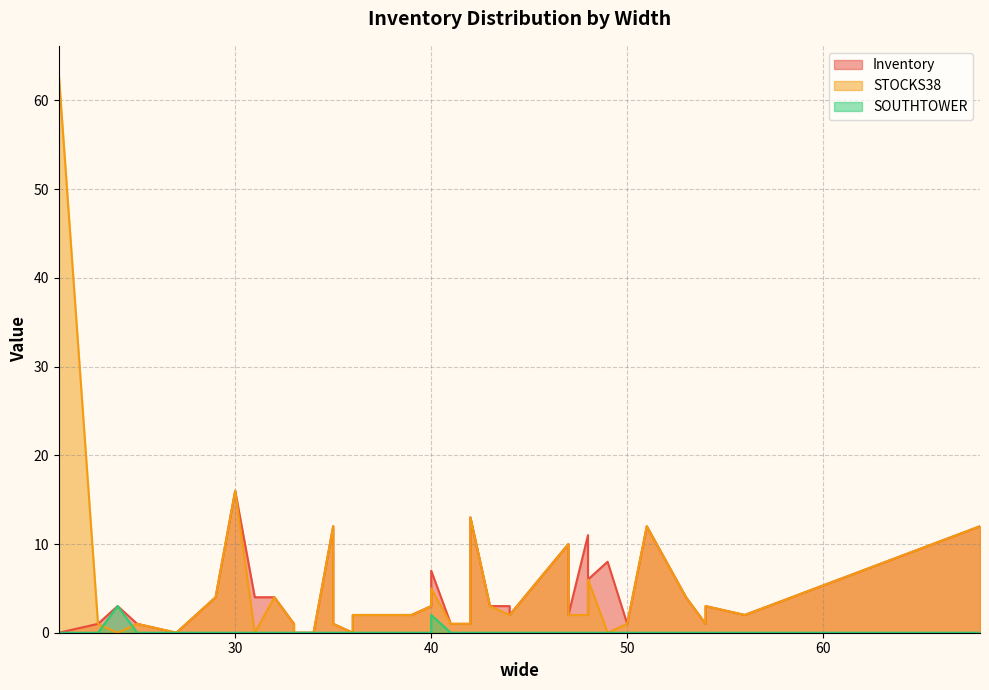

Between 50 and 68, which series saw the biggest shift?

Inventory